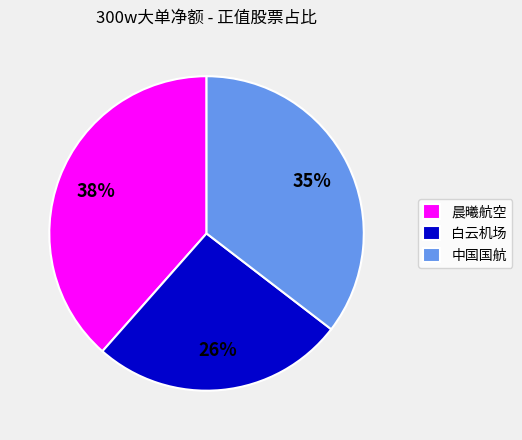

Does any single category account for the majority?

No